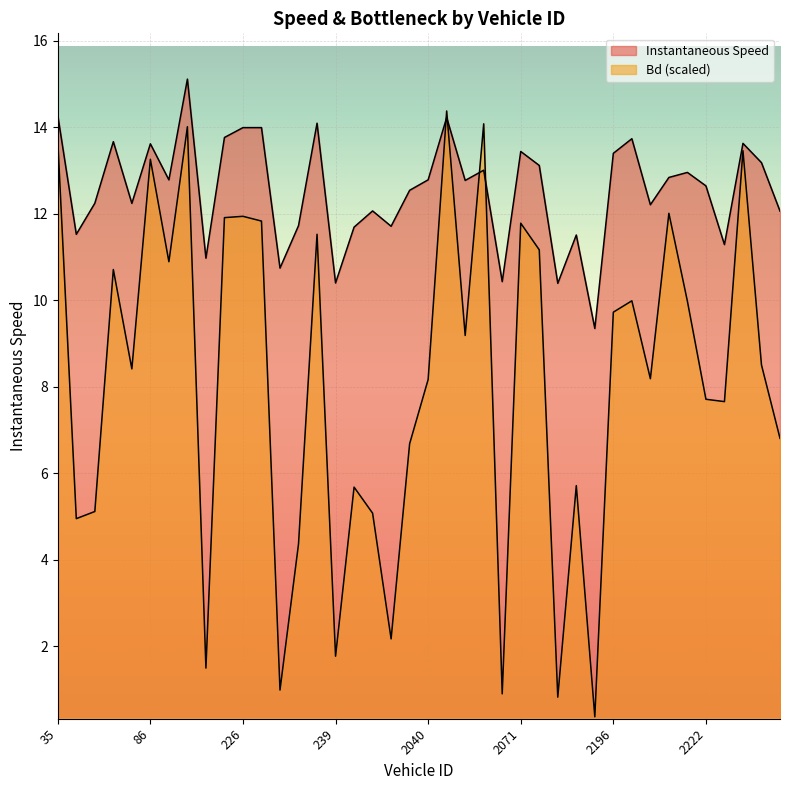

What is the greatest value displayed?

15.1